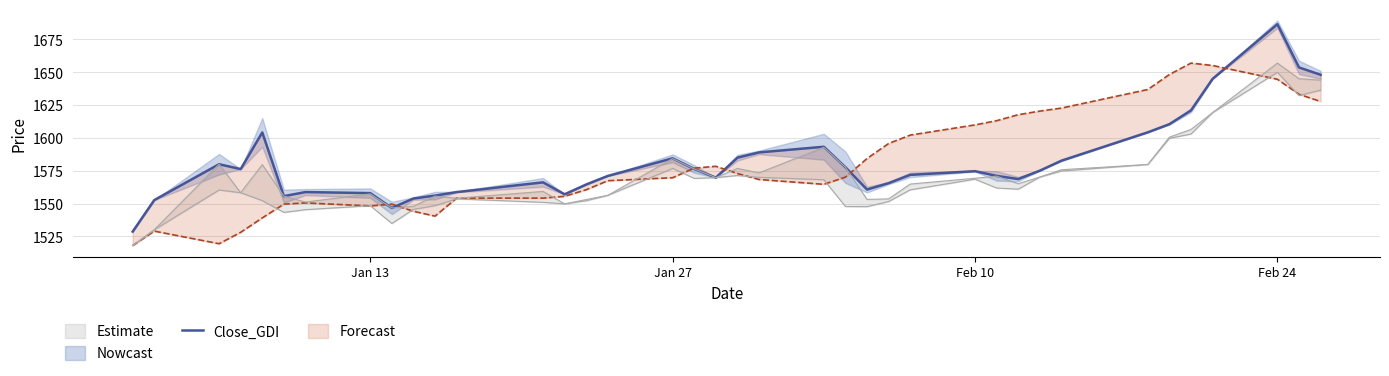

How many interior local peaks (higher than both neighbors) does the data have?

8